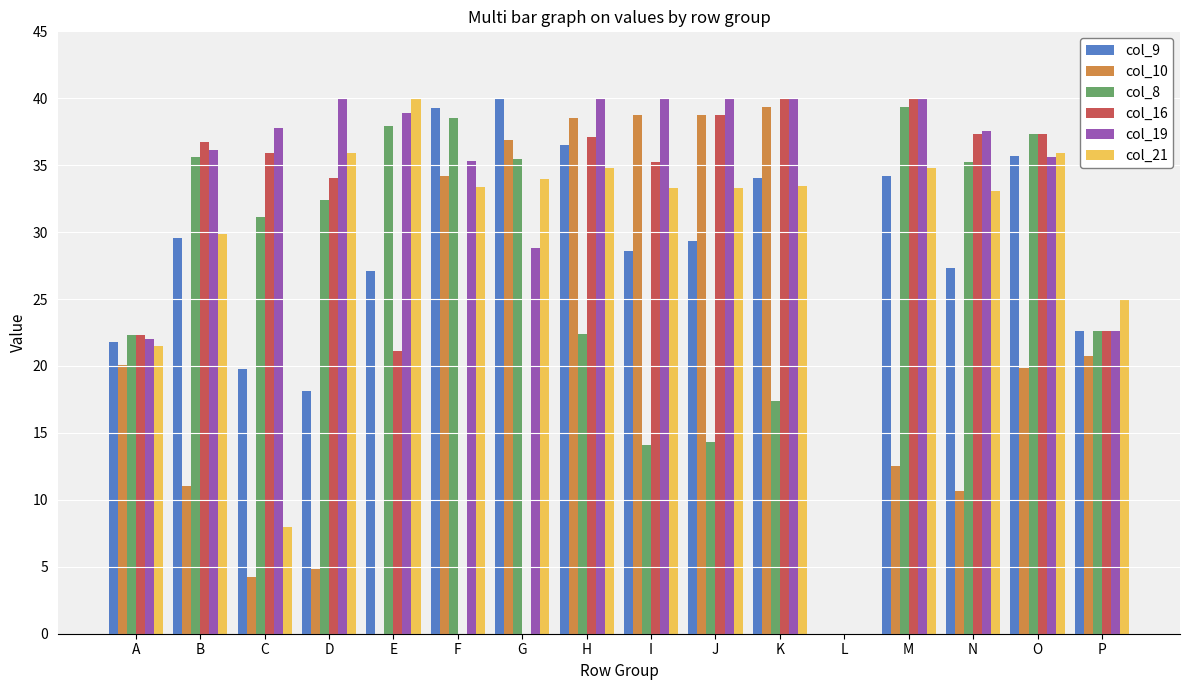

How many groups of bars are there?

16